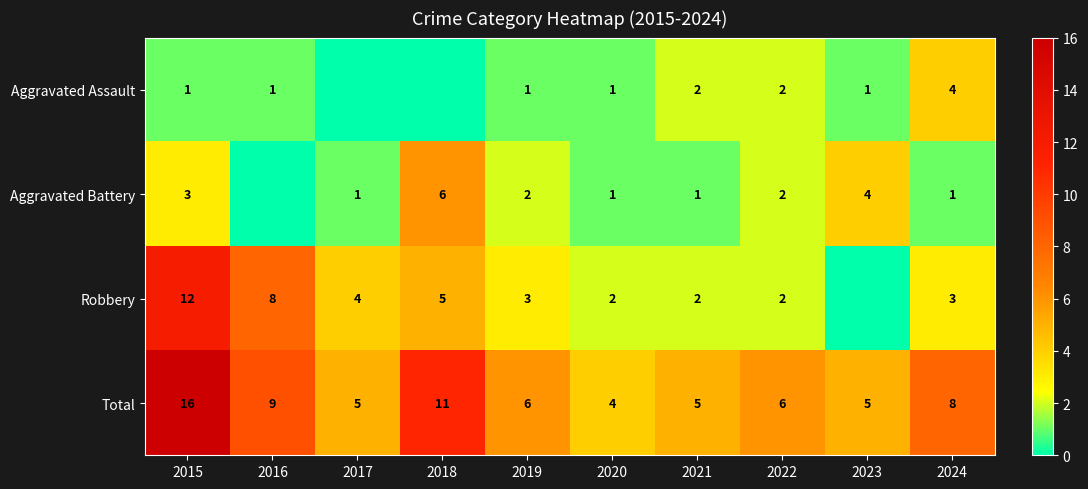

Where is Total nearest to the value 10?

2016